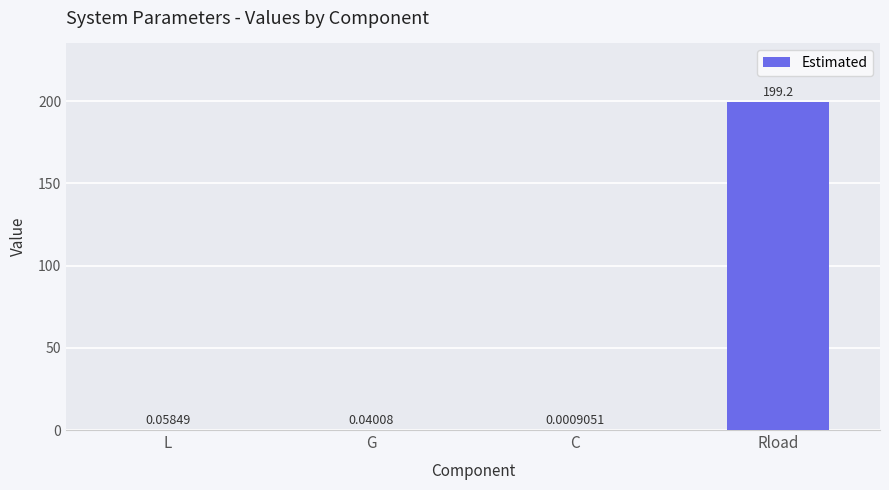

The chart shows a value of 126.9 at Rload. True or false?

False